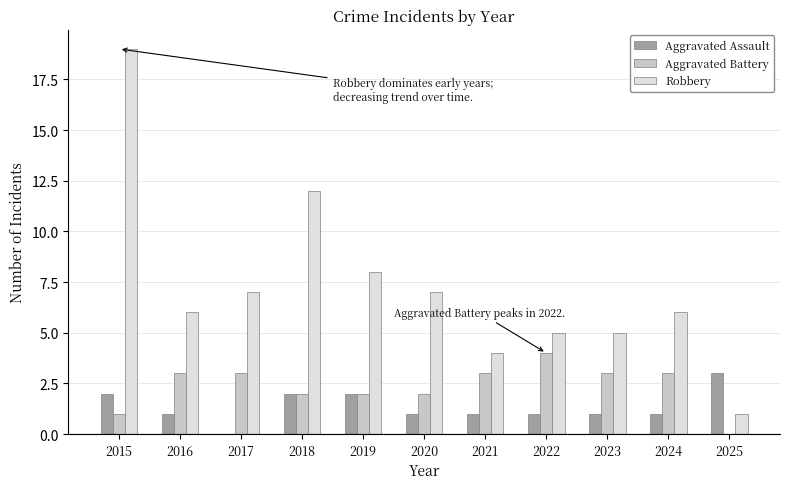

The value of Aggravated Assault at 2023 is 1. True or false?

True